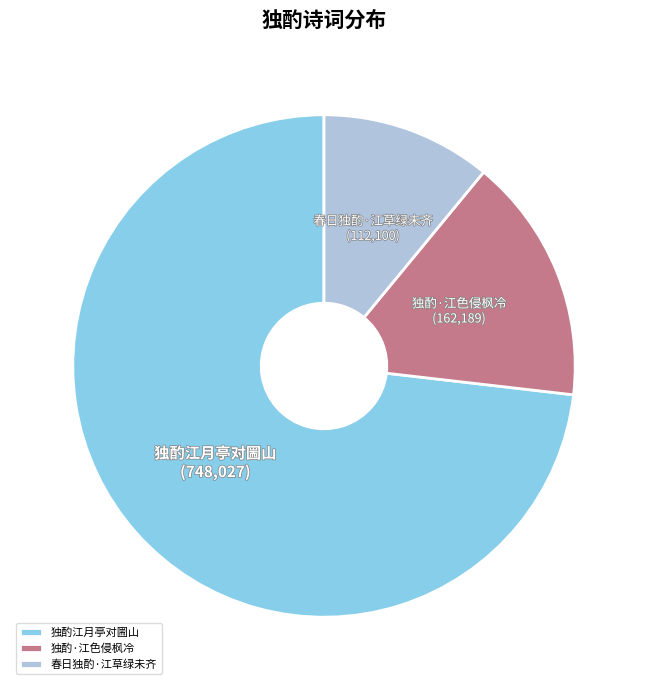

What is the largest slice in the pie chart?

独酌江月亭对圌山